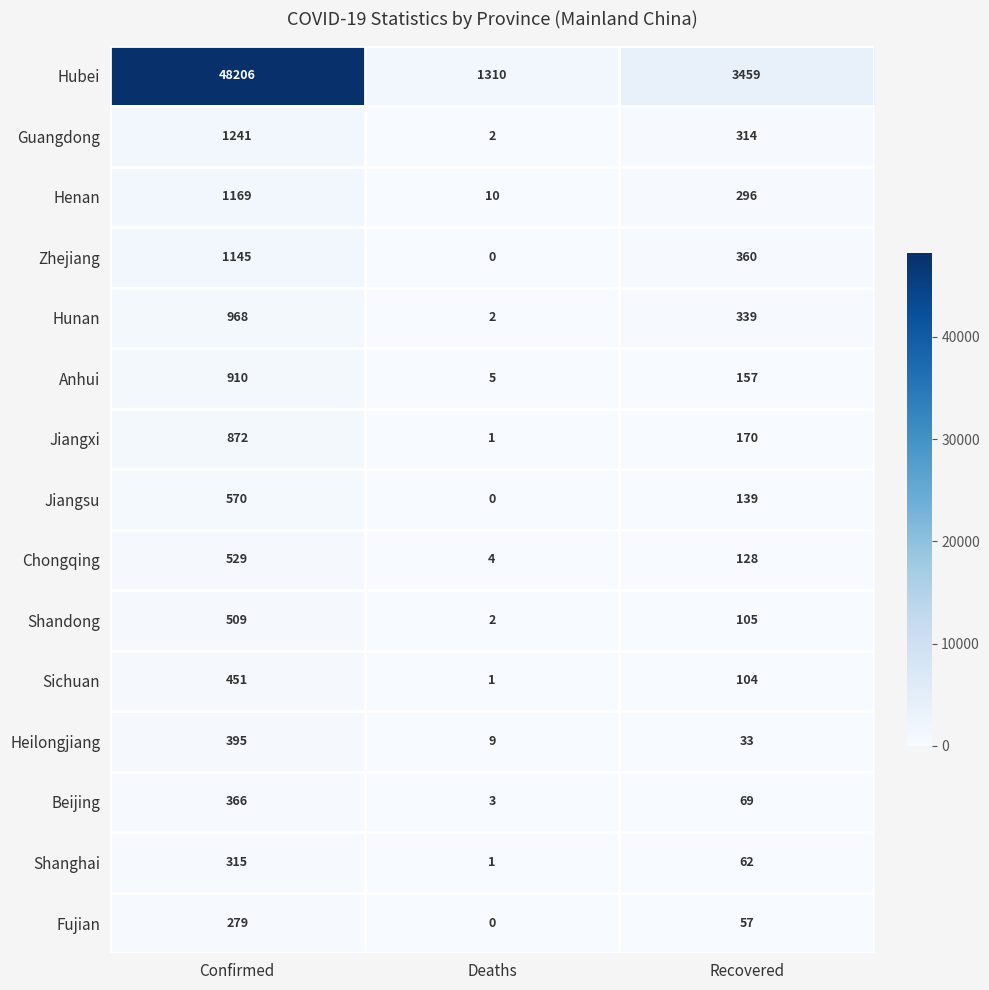

Between Deaths and Recovered, which series saw the biggest shift?

Hubei